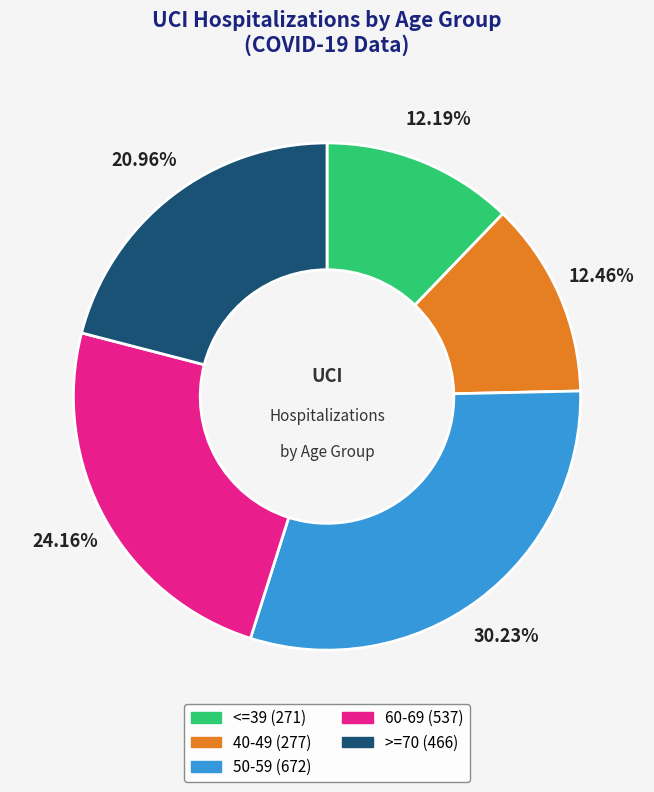

What is the ratio of the value at >=70 to the value at 40-49?

1.7